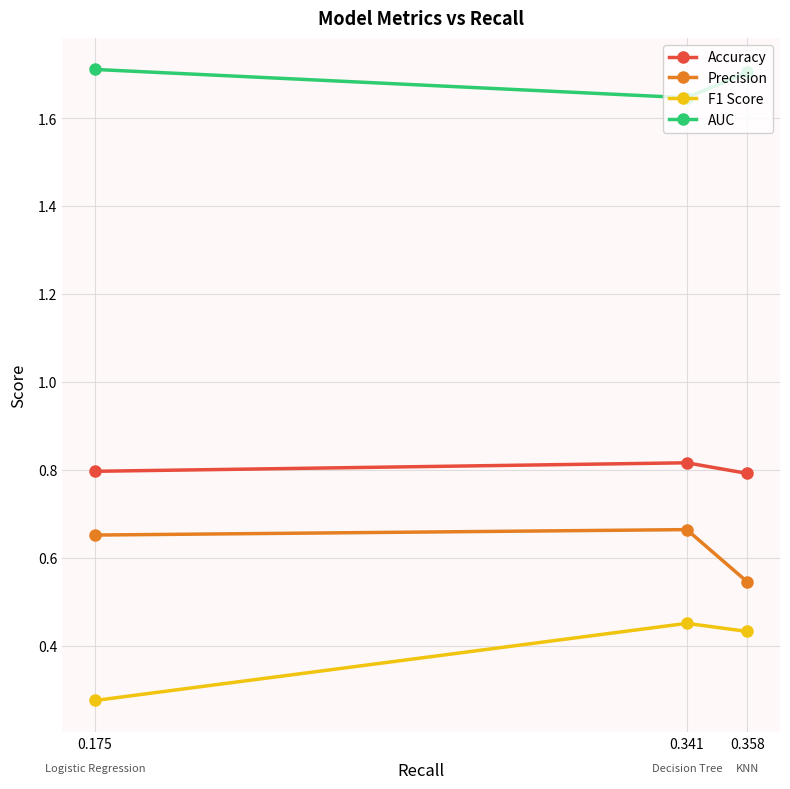

Does the chart display data point markers on the line(s)?

Yes